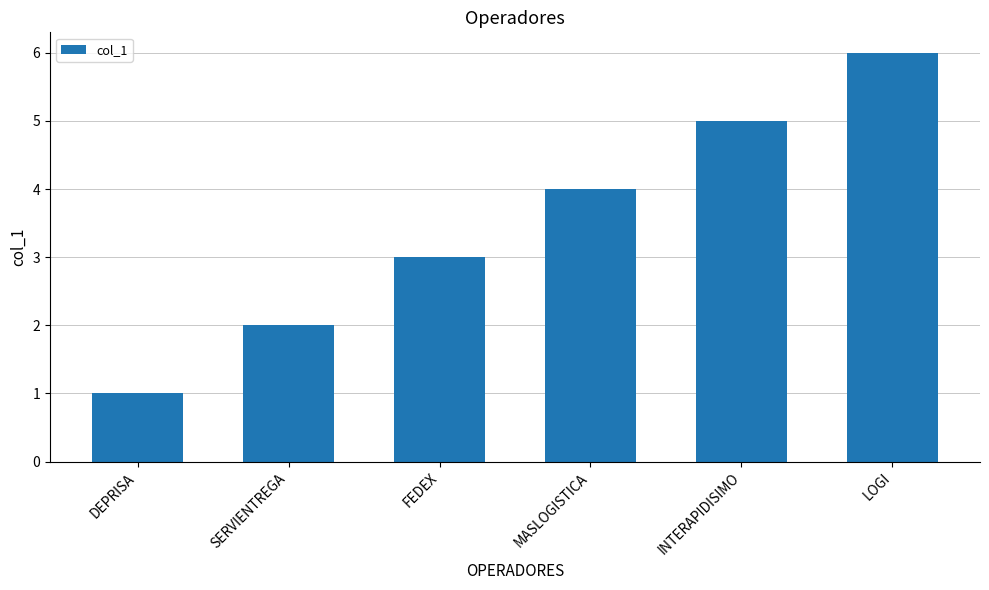

What is the smallest value displayed?

1